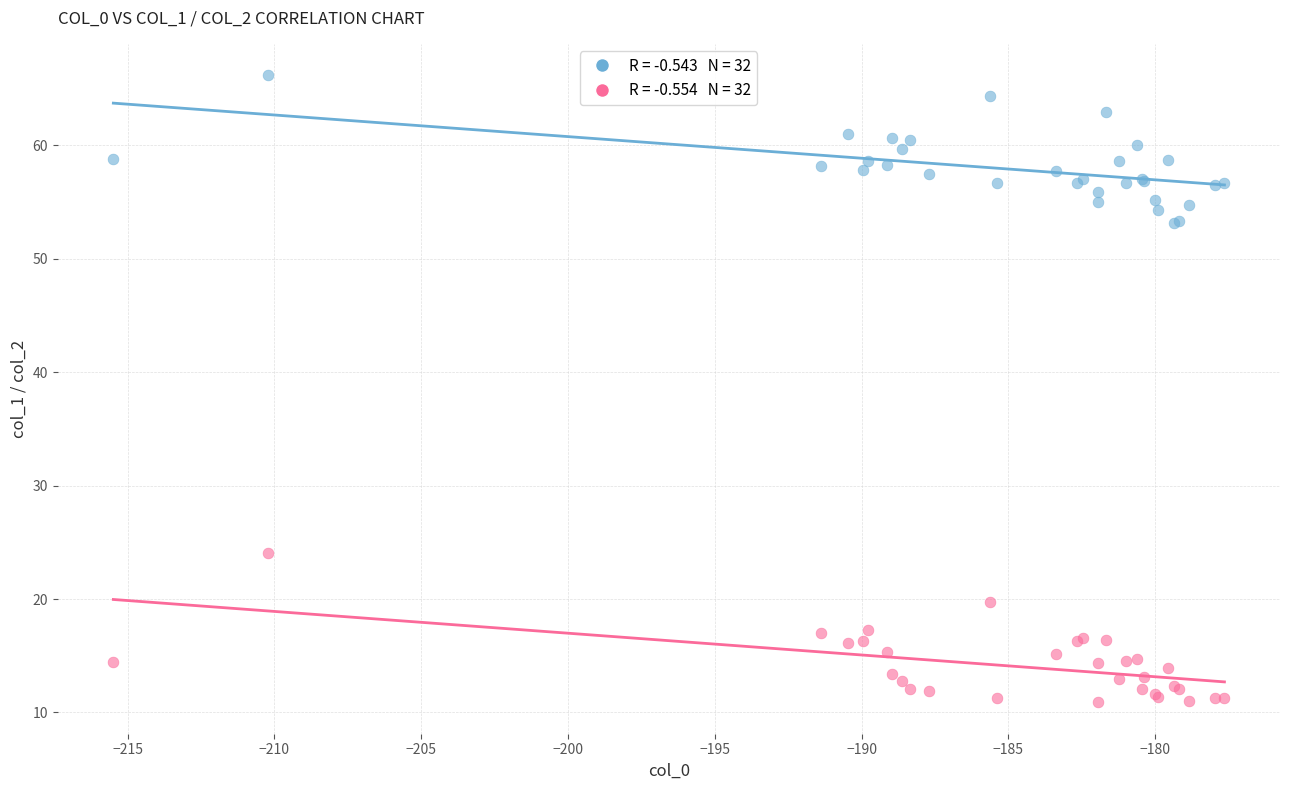

Across all series, what Y value is closest to 38?

24.1